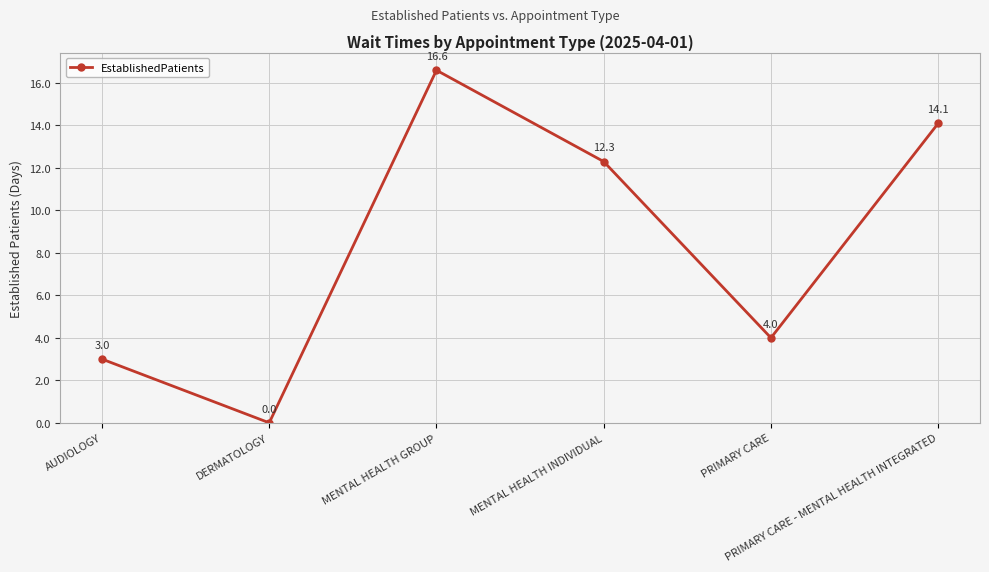

What is the sum of the values at MENTAL HEALTH INDIVIDUAL and MENTAL HEALTH GROUP?

28.9